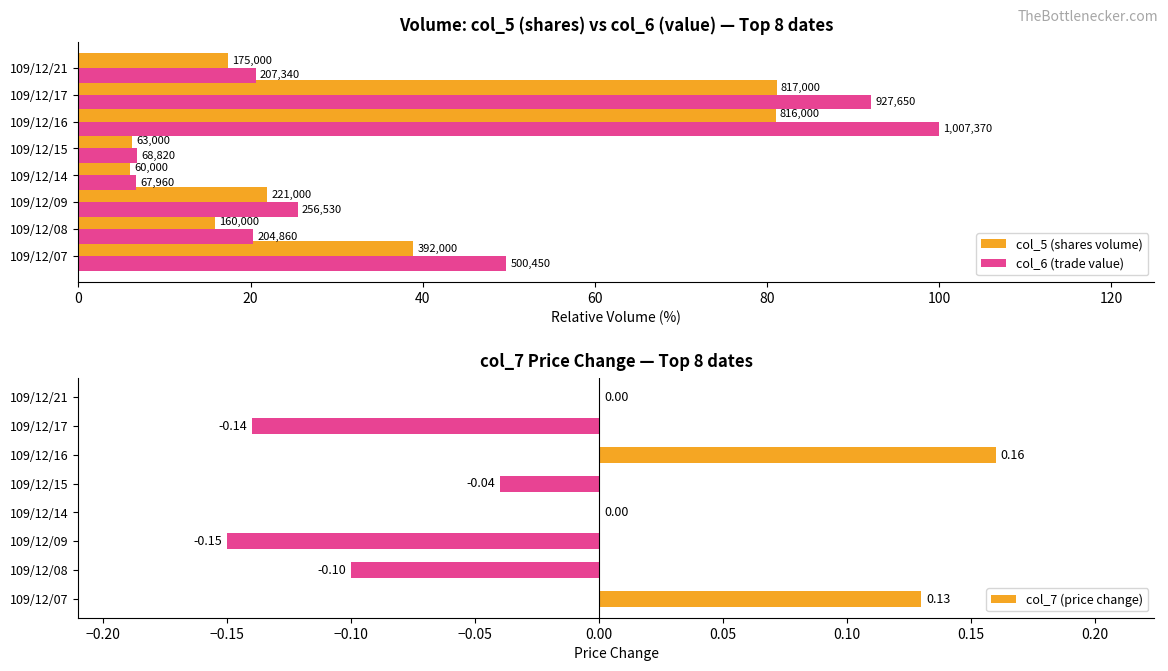

Which series has the largest total across all categories?

col_6 (trade value)